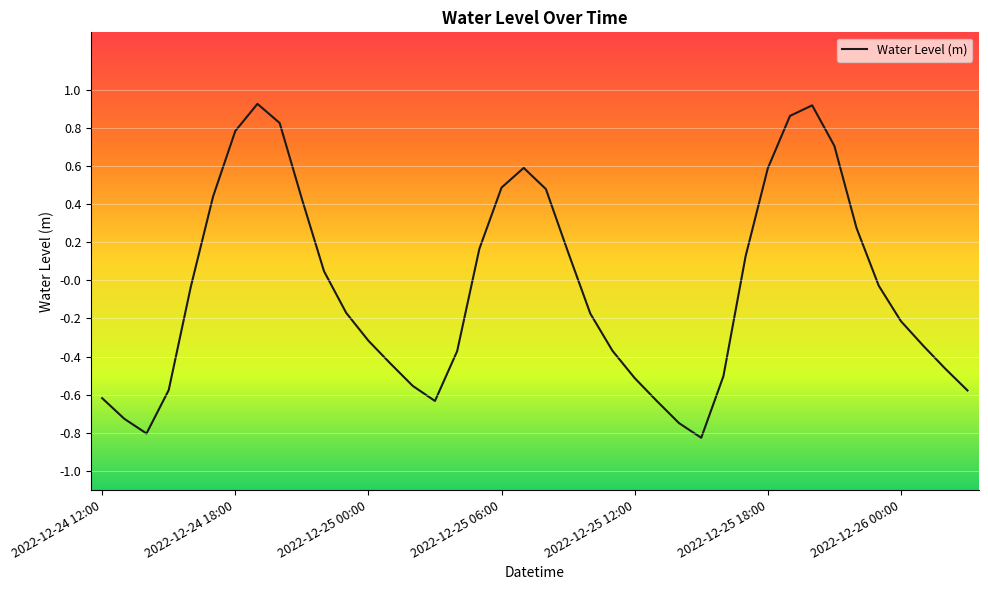

What is the difference between the maximum and minimum values?

1.8